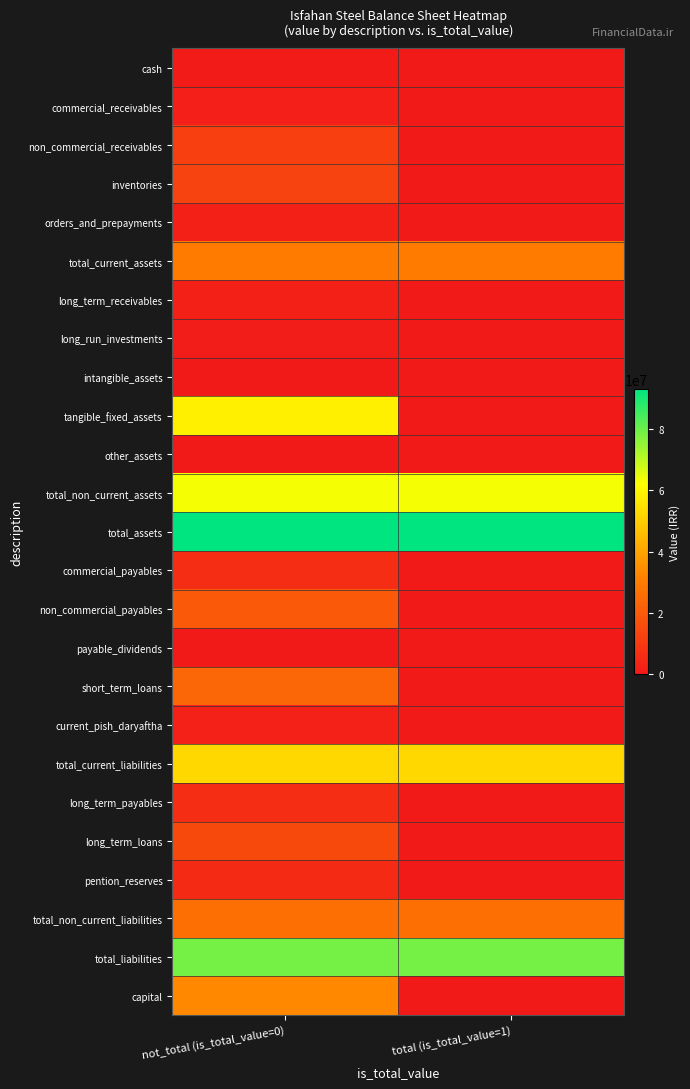

Rank the series by their maximum value, from lowest to highest.

intangible_assets, other_assets, payable_dividends, cash, long_run_investments, commercial_receivables, orders_and_prepayments, long_term_receivables, current_pish_daryaftha, pention_reserves, commercial_payables, long_term_payables, non_commercial_receivables, inventories, long_term_loans, non_commercial_payables, short_term_loans, total_non_current_liabilities, total_current_assets, capital, total_current_liabilities, tangible_fixed_assets, total_non_current_assets, total_liabilities, total_assets